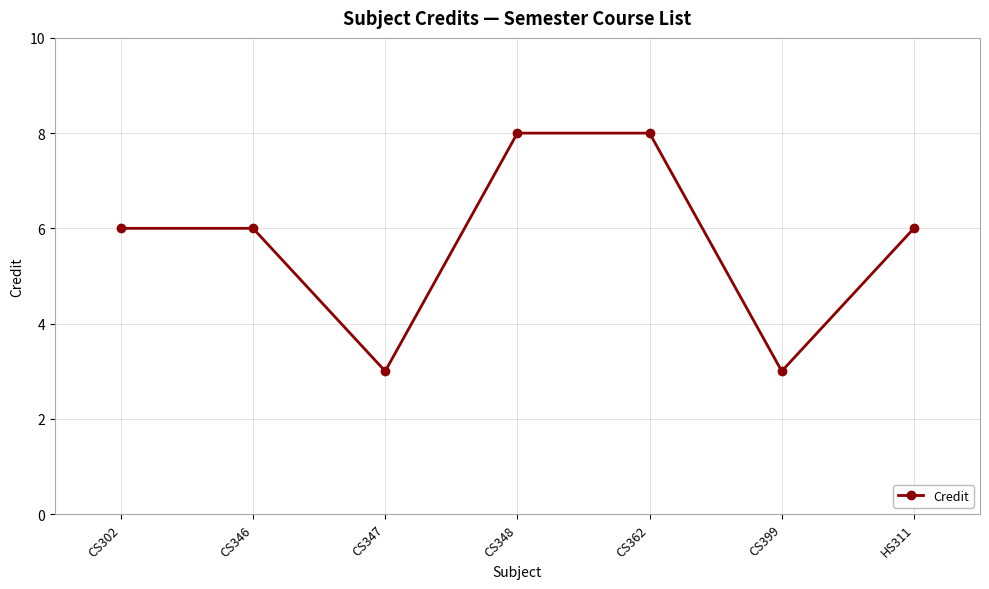

How many interior local valleys (lower than both neighbors) does the data have?

2